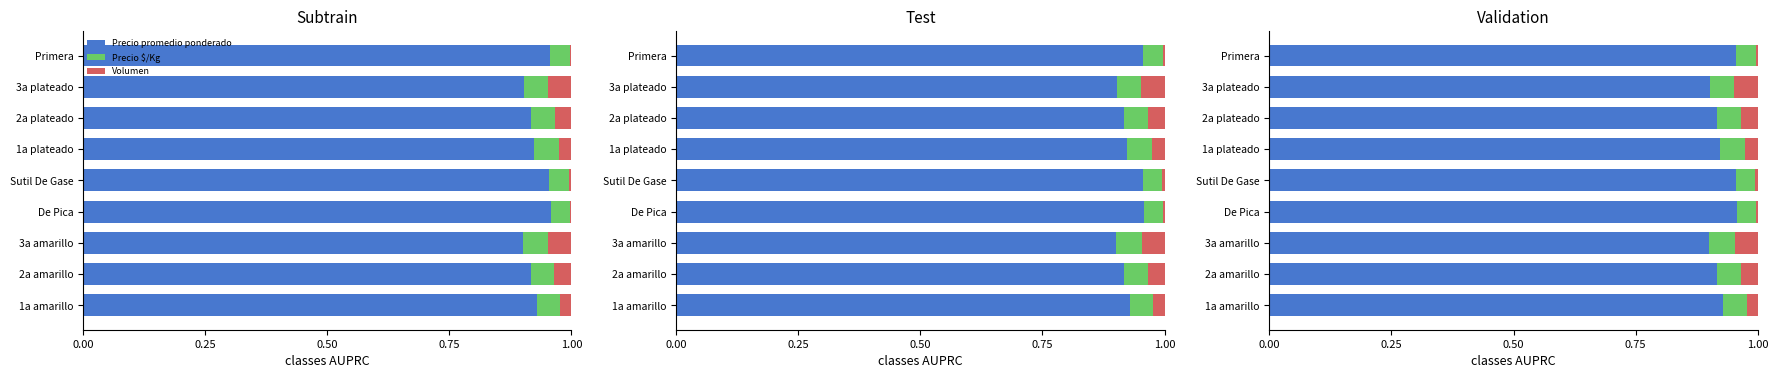

What are all the series names shown in the legend?

Precio promedio ponderado, Precio $/Kg, Volumen